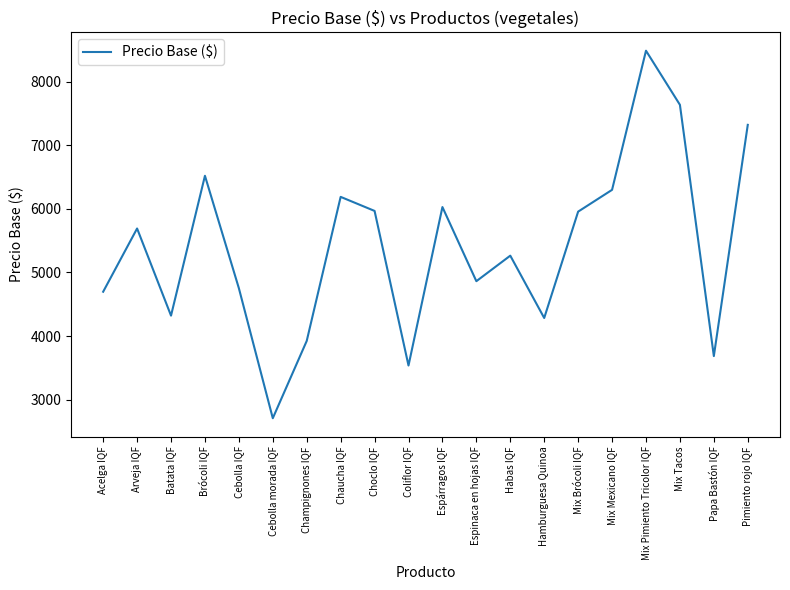

What is the average value?

5405.9